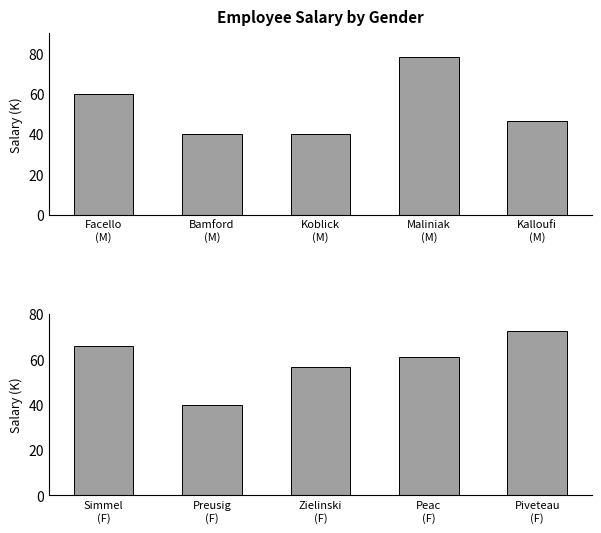

What value does the Male series have at Facello
(M)?

60.1